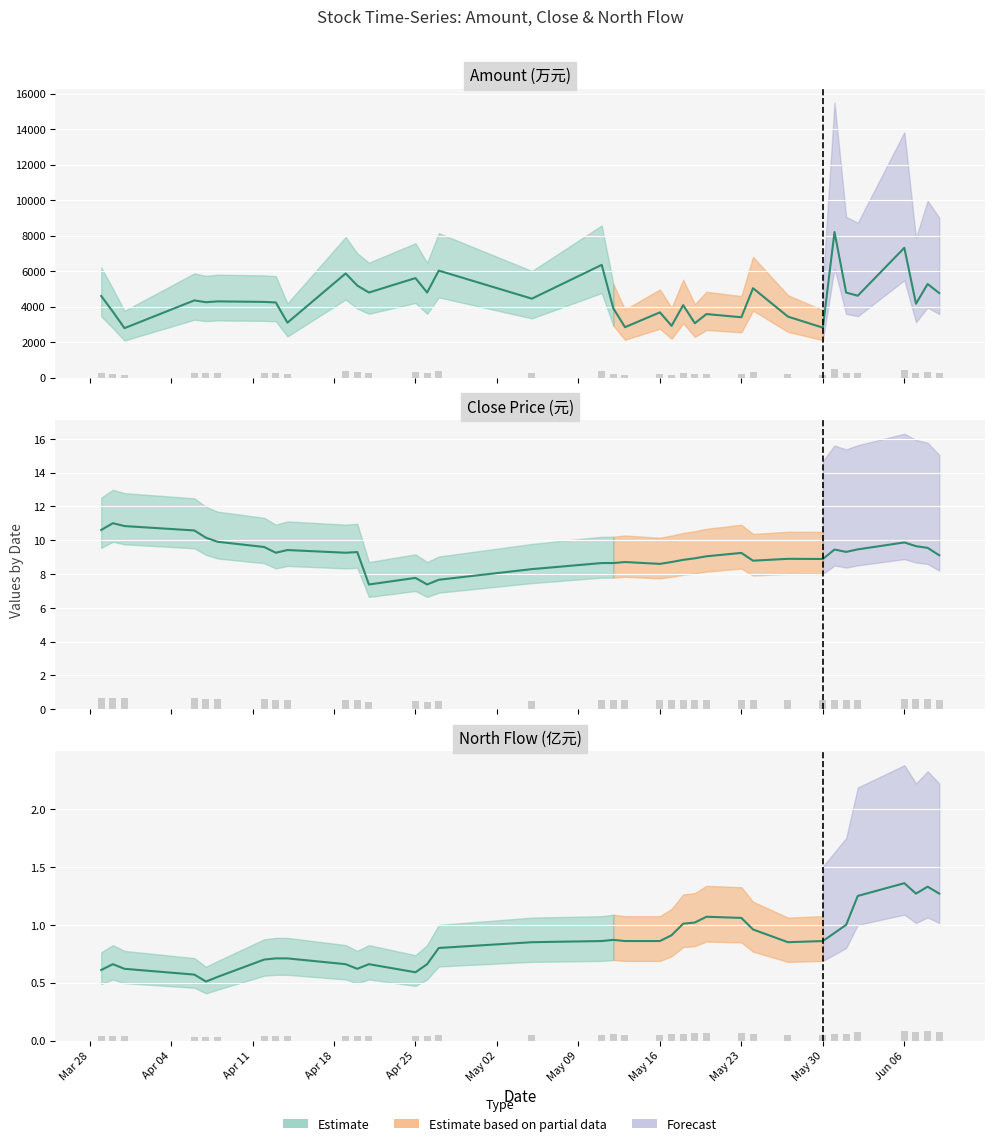

Reading left to right, what are all the values shown in this chart?

Amount: 4604.1	3716.7	2791.8	4354.5	4251.7	4299.4	4269.7	4238.7	3099.7	5872.3	5191.0	4798.6	5611.7	4798.6	6033.5	4452.4	6357.2	3905.7	2845.7	3680.3	2922.7	4087.0	3066.5	3584.3	3404.8	5041.5	3440.9	2818.9	8208.7	4795.3	4618.4	7318.2	4166.2	5277.5	4766.1
Close: 10.6	11.0	10.8	10.6	10.2	9.9	9.6	9.3	9.4	9.3	9.3	7.4	7.8	7.4	7.7	8.3	8.7	8.7	8.7	8.6	8.7	8.8	8.9	9.1	9.2	8.8	8.9	8.9	9.4	9.3	9.5	9.9	9.7	9.6	9.1
North: 0.6	0.7	0.6	0.6	0.5	0.6	0.7	0.7	0.7	0.7	0.6	0.7	0.6	0.7	0.8	0.8	0.9	0.9	0.9	0.9	0.9	1.0	1.0	1.1	1.1	1.0	0.8	0.9	0.9	1.0	1.2	1.4	1.3	1.3	1.3